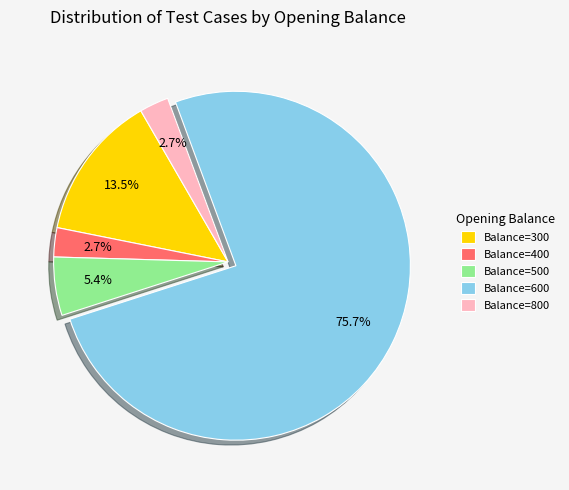

What portion of the pie excludes Balance=400?

97.3%